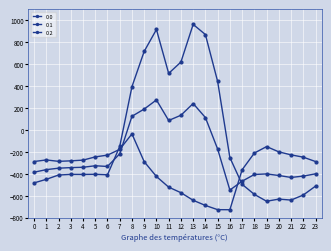

How many values in 0.0 are above zero?

8